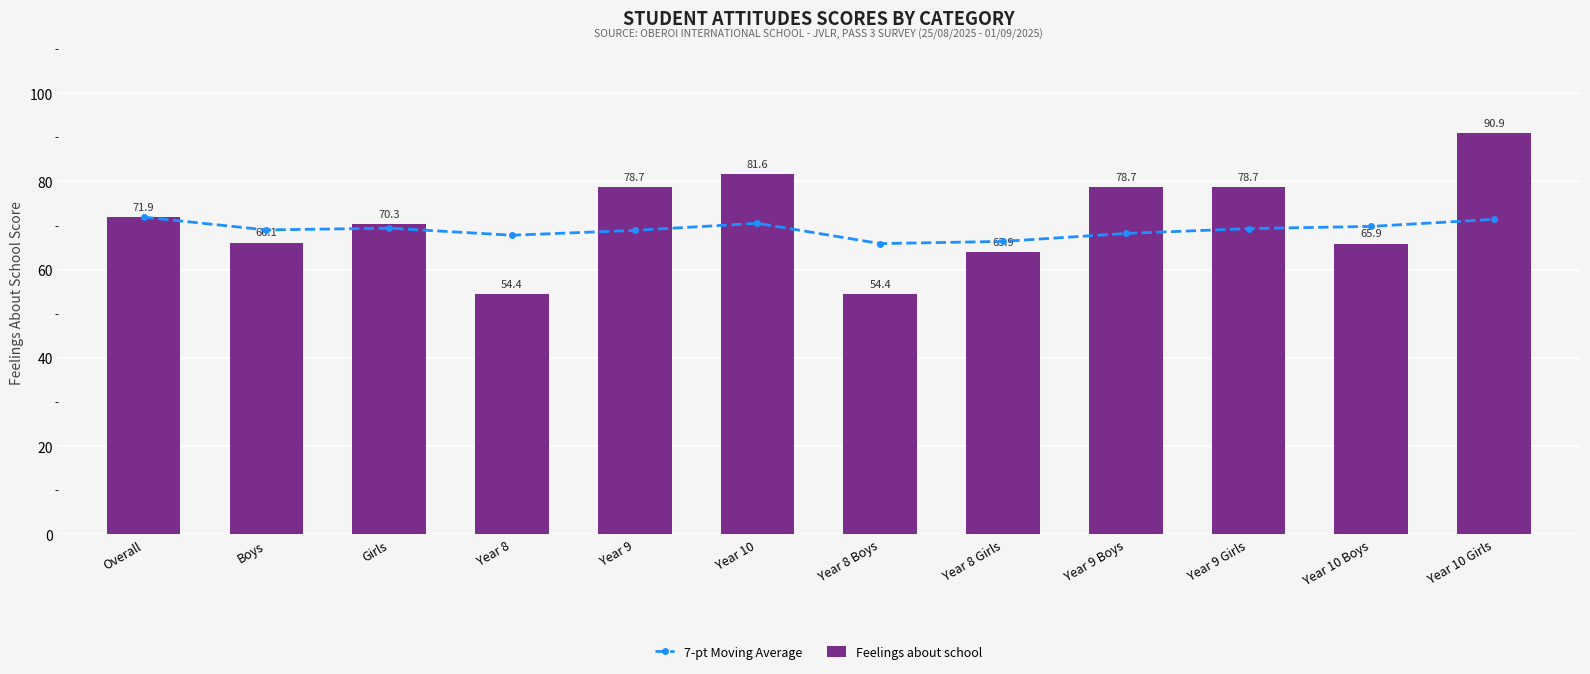

True or false: 7-pt Moving Average has a value of 66.4 at Year 8 Girls.

True